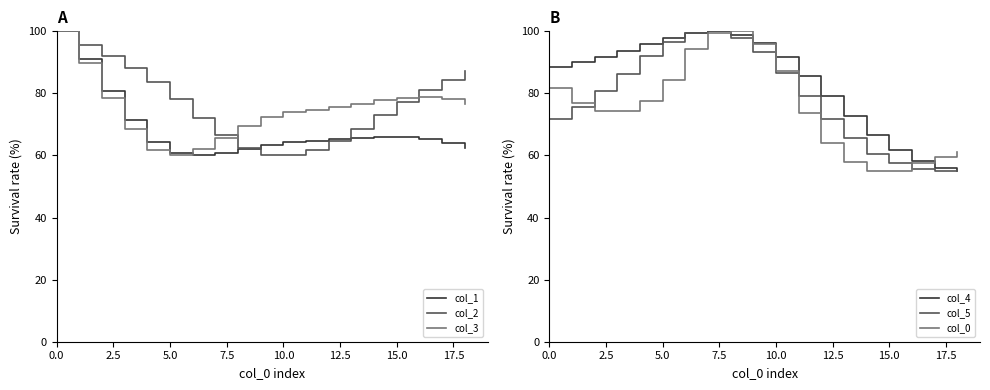

How many interior local valleys does the col_3 series have?

1